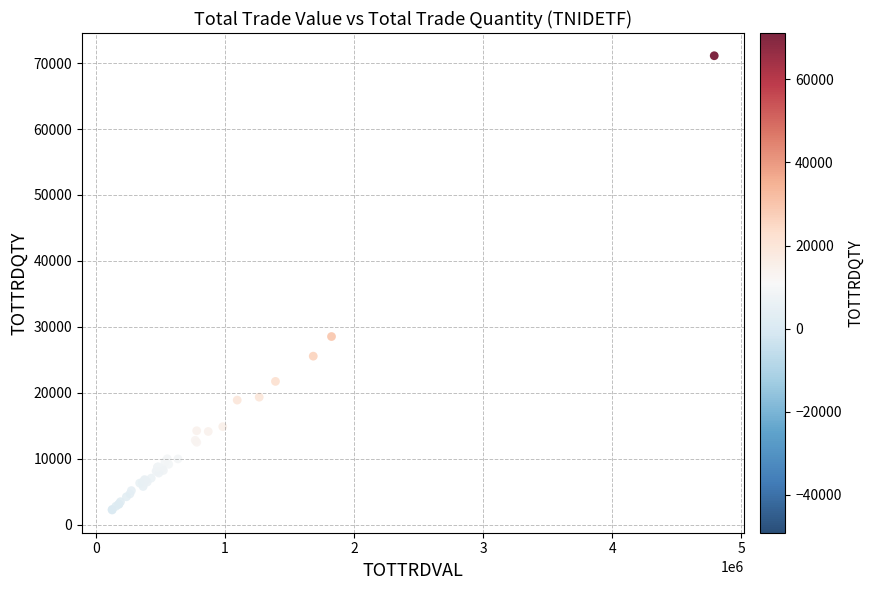

What Y value in the scatter plot is closest to 36666?

28526